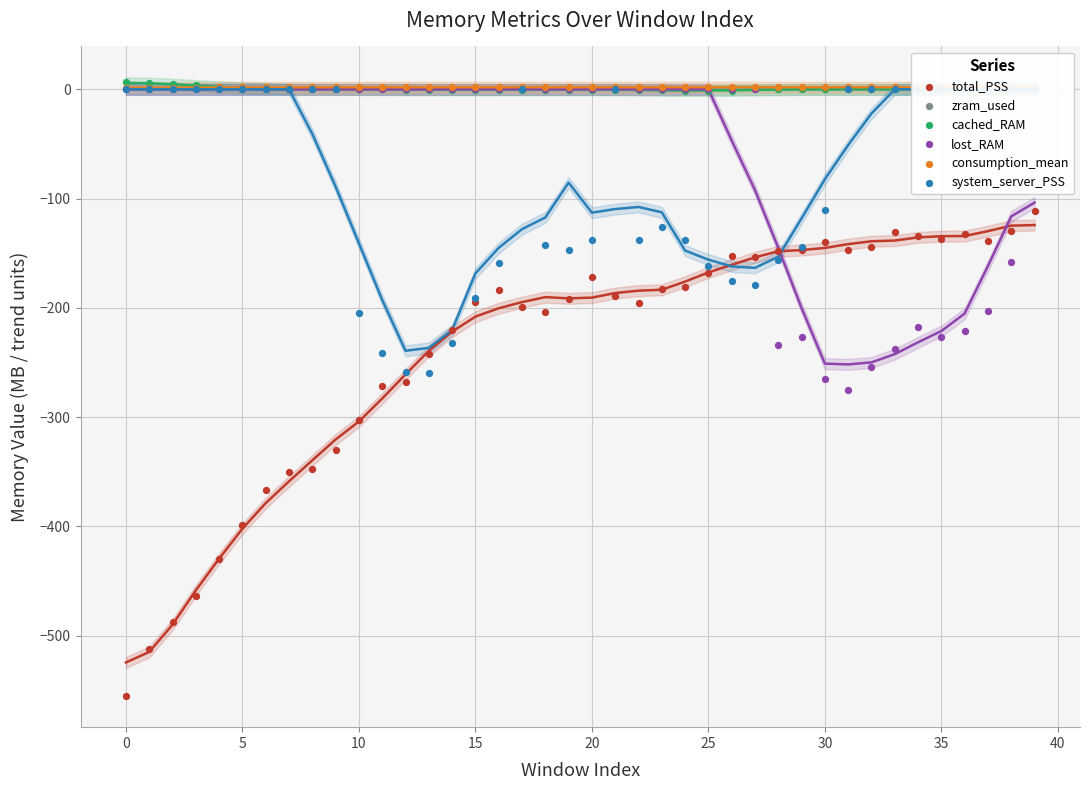

Which series contains the highest Y value?

cached_RAM